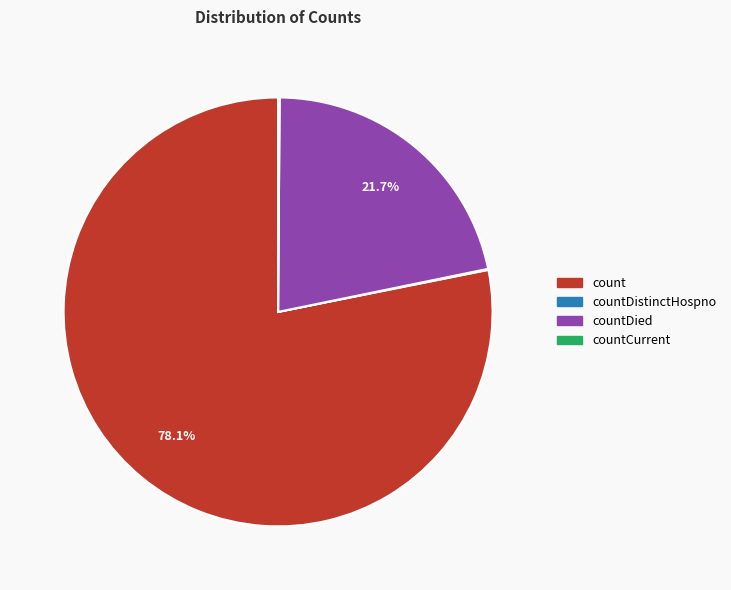

Is there a majority slice in this chart?

Yes